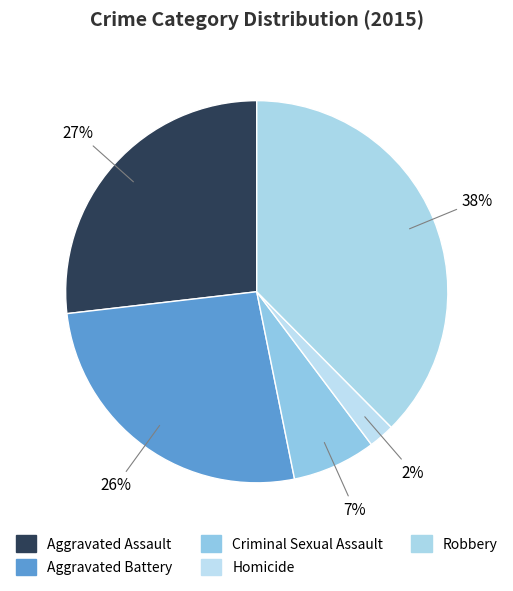

How many slices are in this pie chart?

5